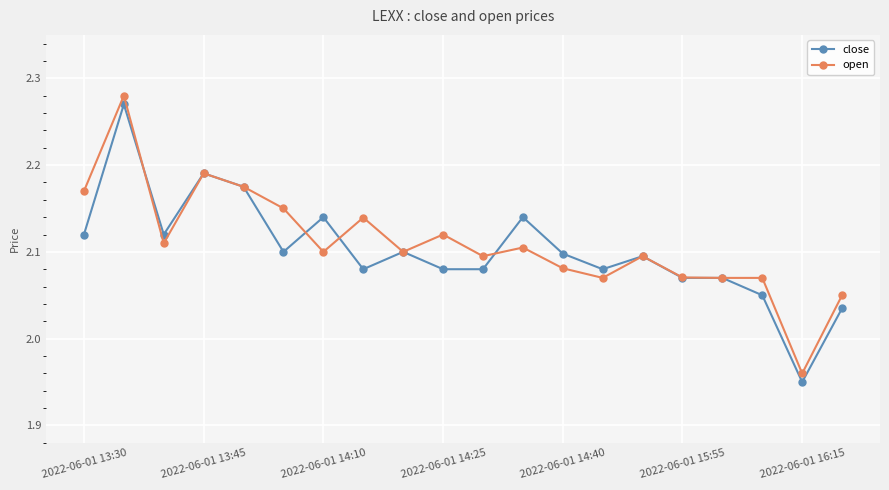

How many data points in open are less than 2?

1